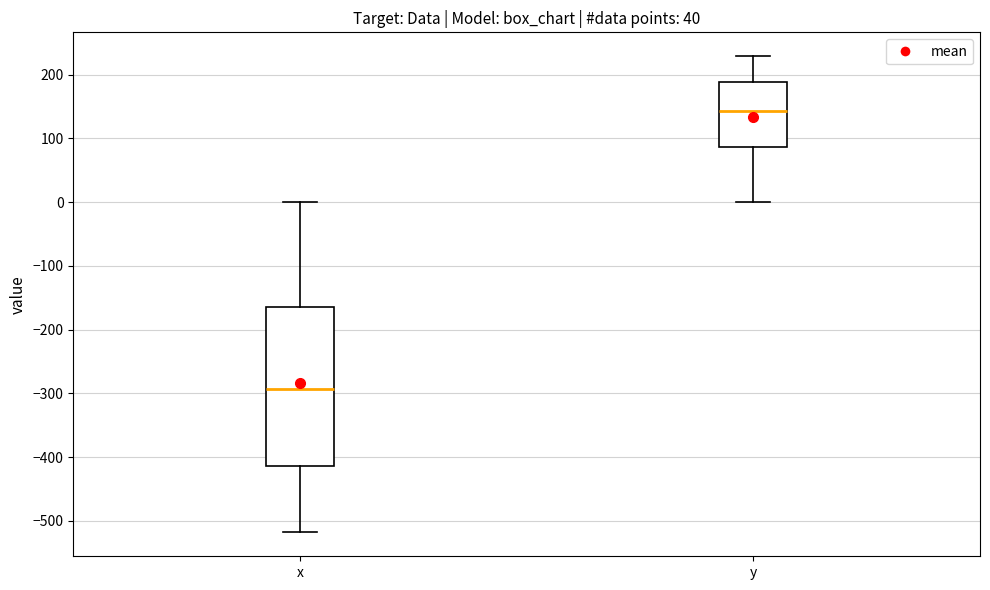

Reading left to right, read every box against the y-axis: the position of its median line, the range the box covers, and the ends of its whiskers. The values are not printed on the chart, so give them approximately, as read against the axis.

x: median -290, box -410 to -170, whiskers -520 to 0
y: median 140, box 90 to 190, whiskers 0 to 230